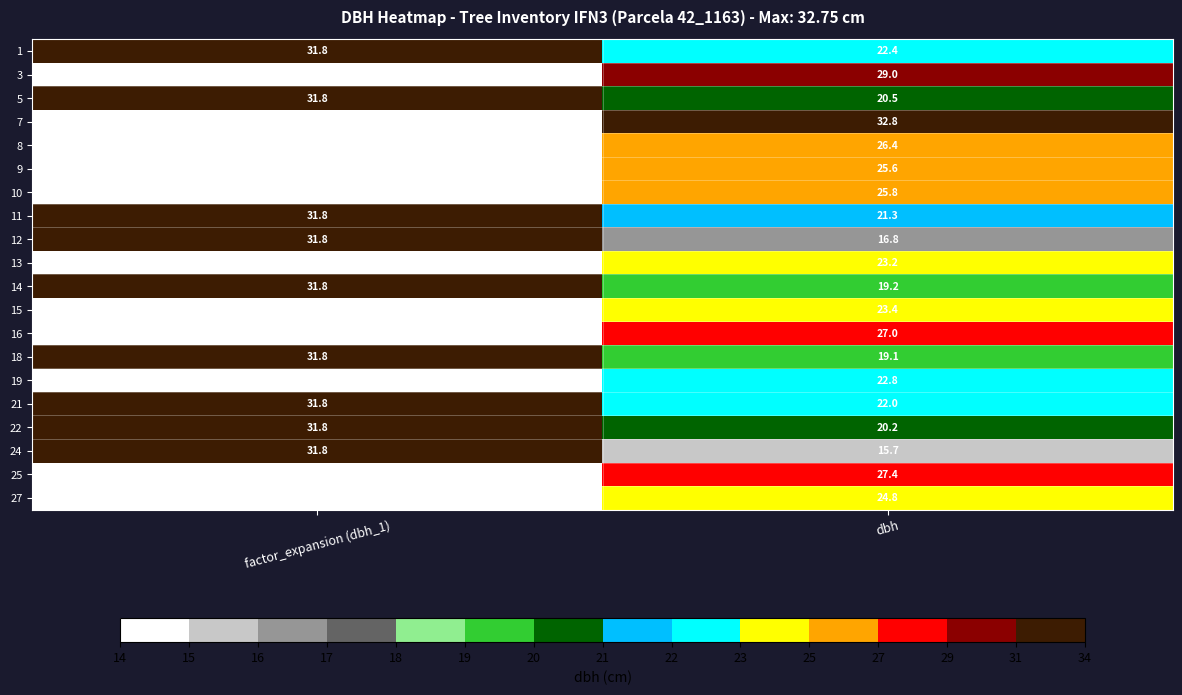

Which category has the highest value across all series?

dbh